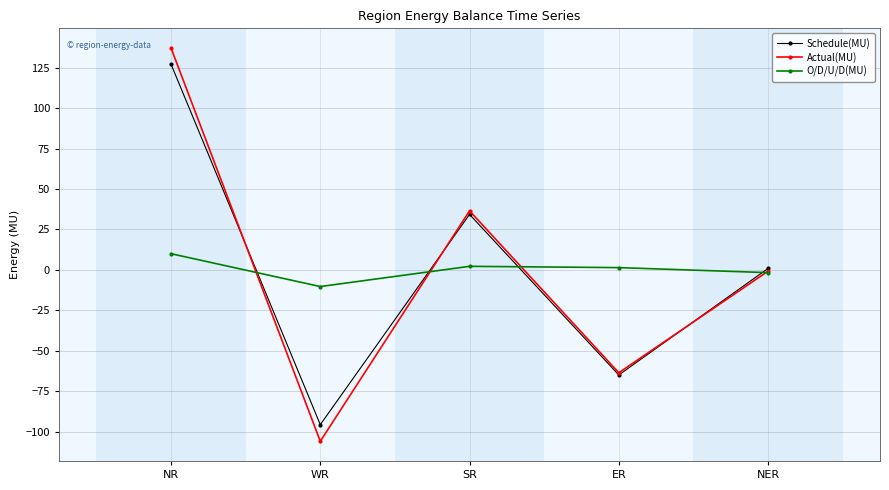

The value of Schedule(MU) at ER is -14.8. True or false?

False